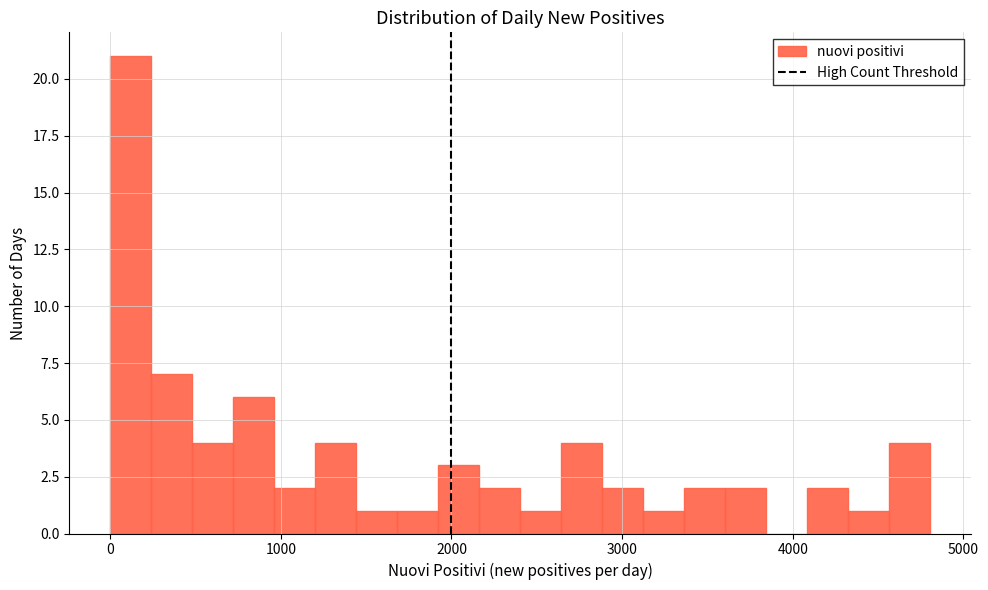

Around what value on the x-axis is the tallest bar? Give the approximate position of its centre, as read against the axis.

100